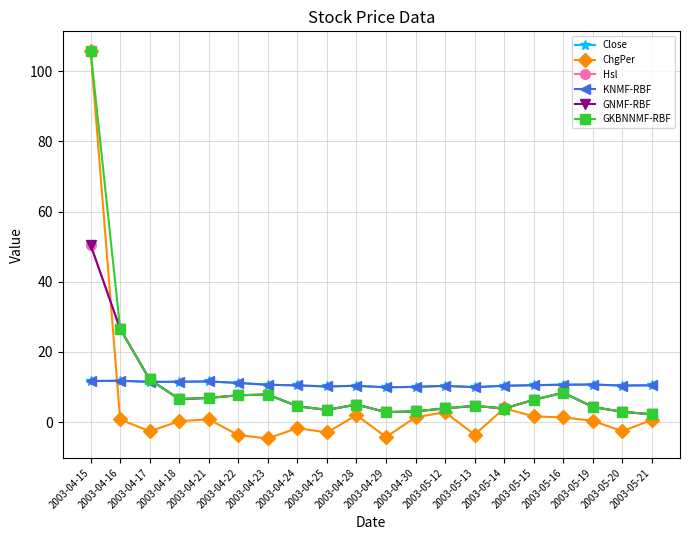

What is the difference between the highest and lowest values at 2003-04-29?

14.2